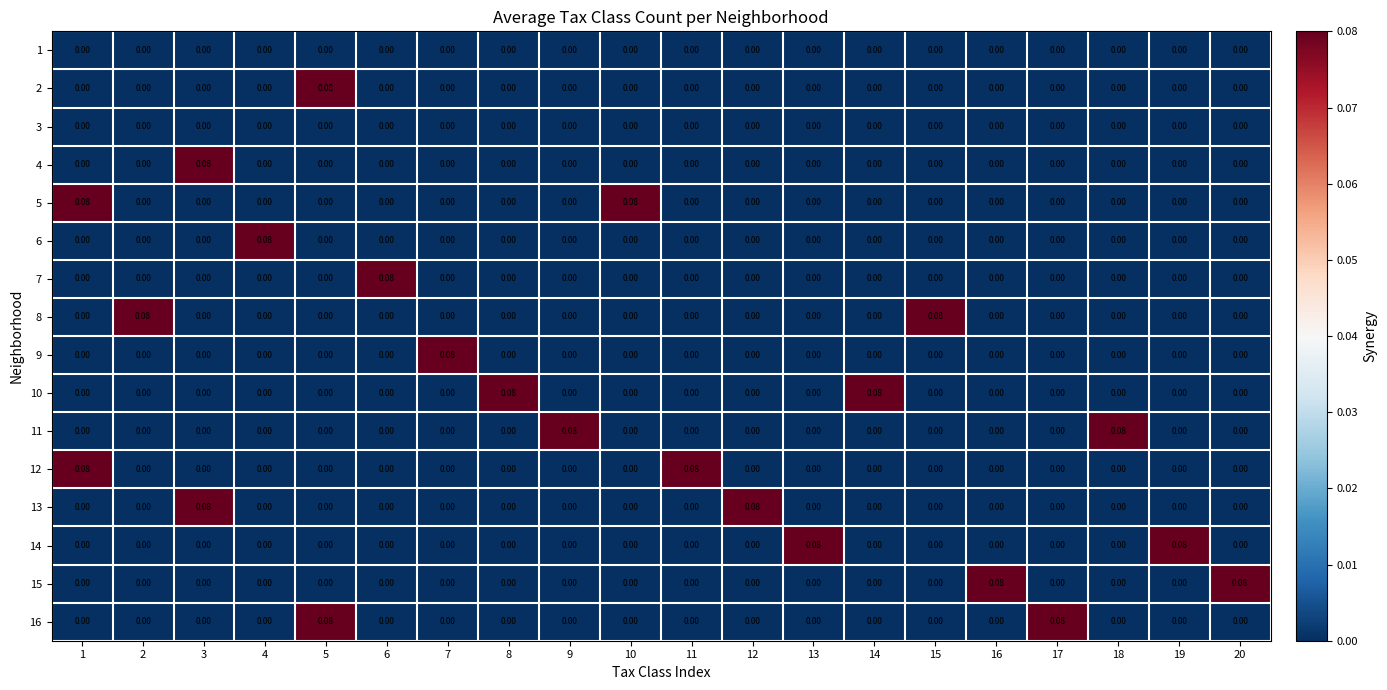

What is the difference between the highest and lowest values at 6?

0.1